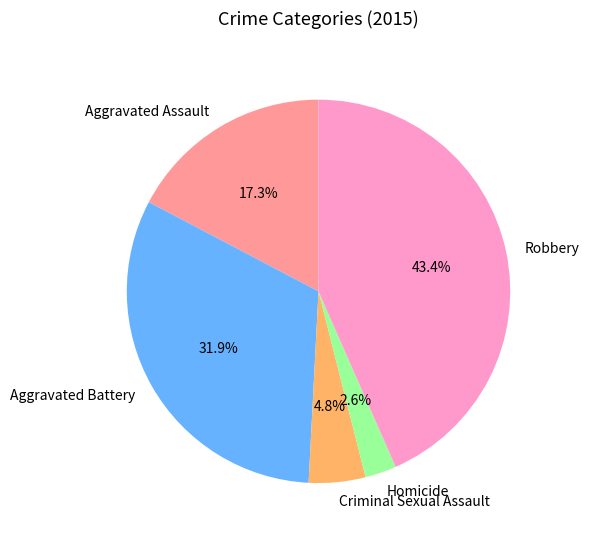

How many segments does this pie chart have?

5